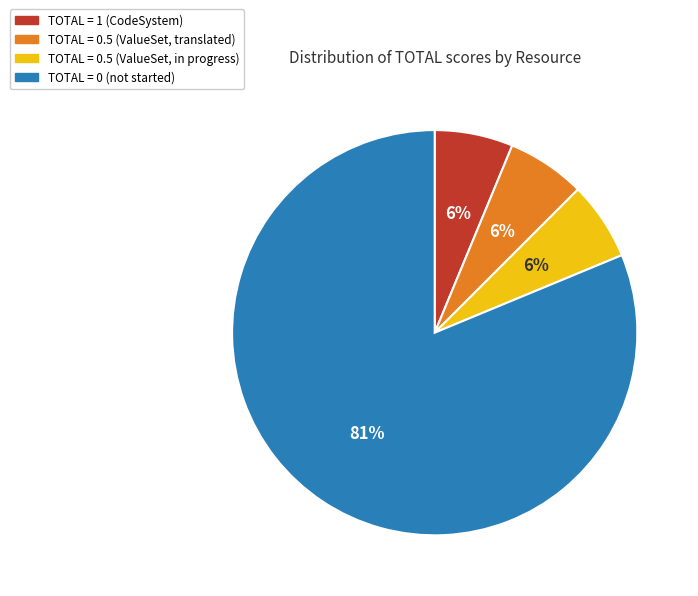

To the nearest percent, what is the average slice percentage?

25%